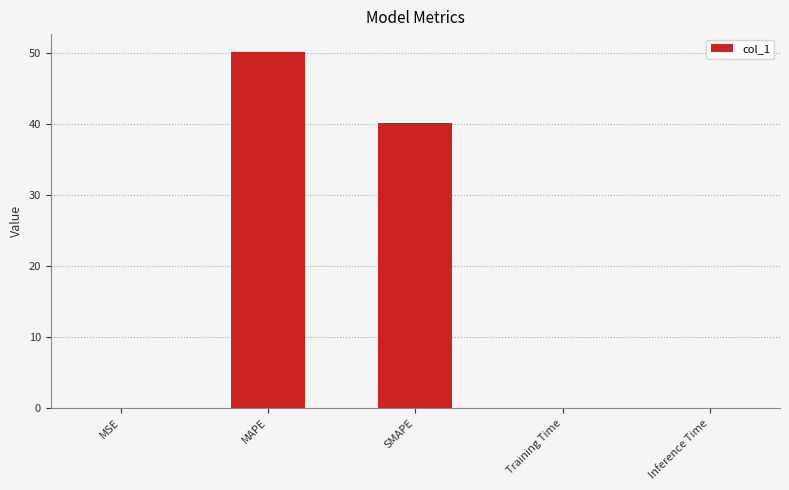

Count the number of categories in the chart.

5